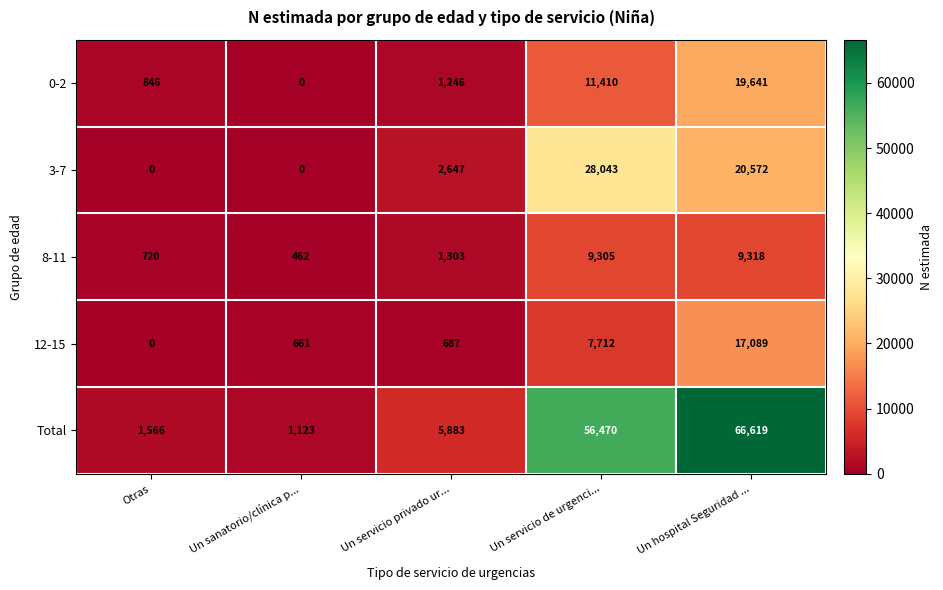

What is the average value of the 0-2 series?

6629